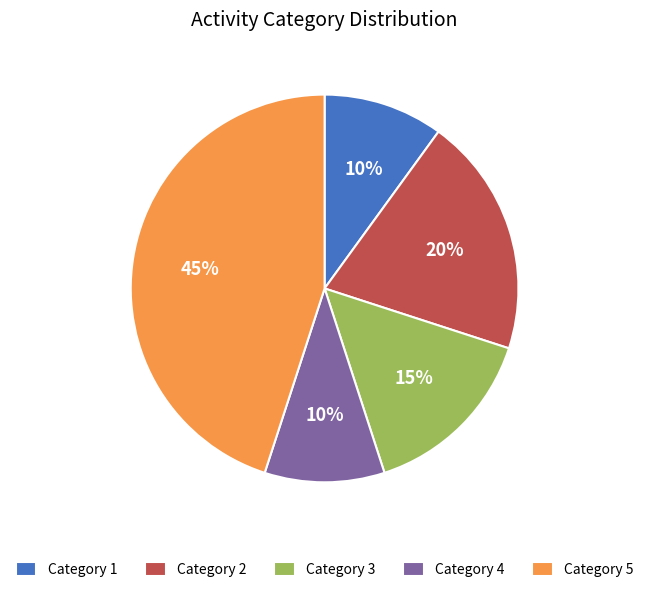

To the nearest percent, what is the combined percentage of Category 4 and Category 5?

55%